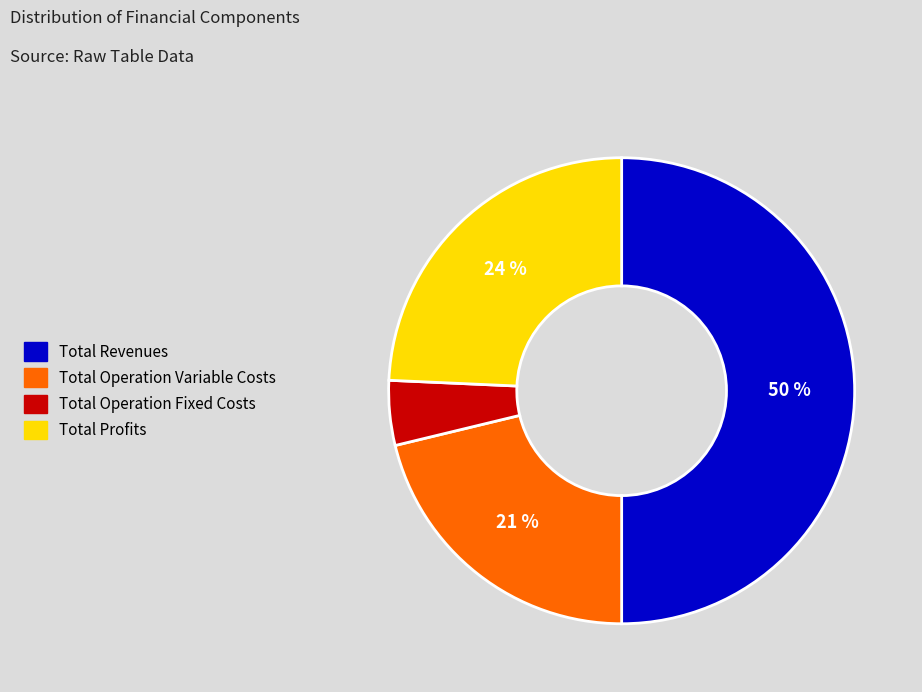

To the nearest percent, what is the difference between the Total Revenues and Total Operation Fixed Costs slice percentages?

46%